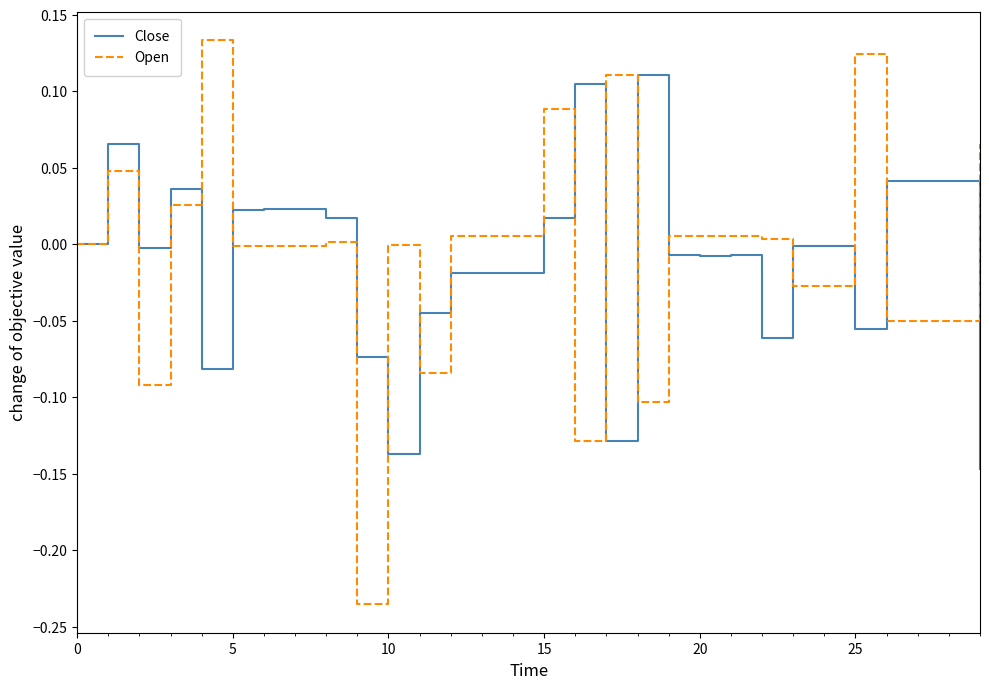

Rank the series by their maximum value, from lowest to highest.

Close, Open